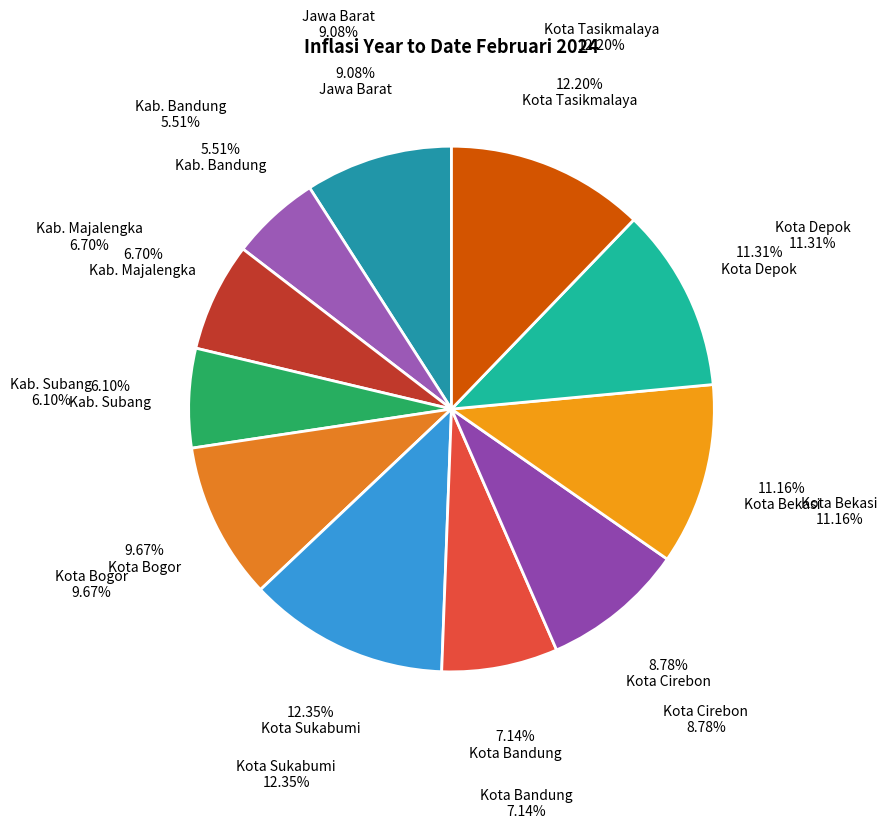

To the nearest percent, what is the difference between the Kota Bogor and Kota Depok slice percentages?

2%